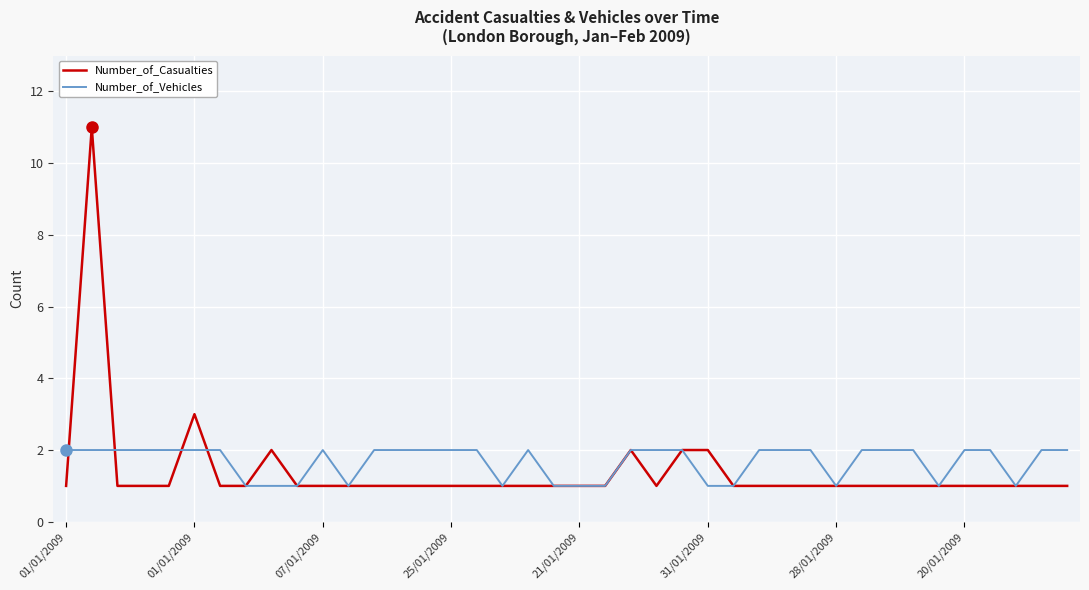

How many lines are shown in the chart?

2